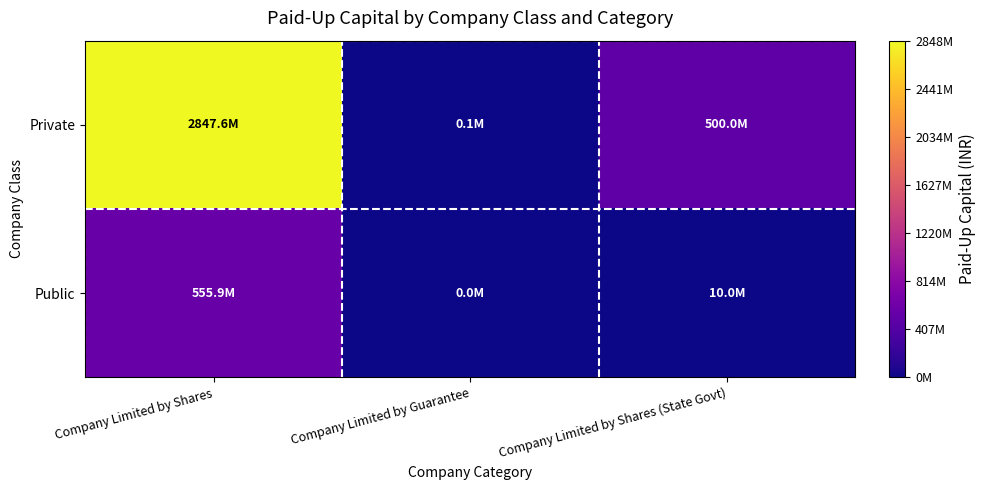

What is the difference between the highest and lowest values at Company Limited by Guarantee?

120000